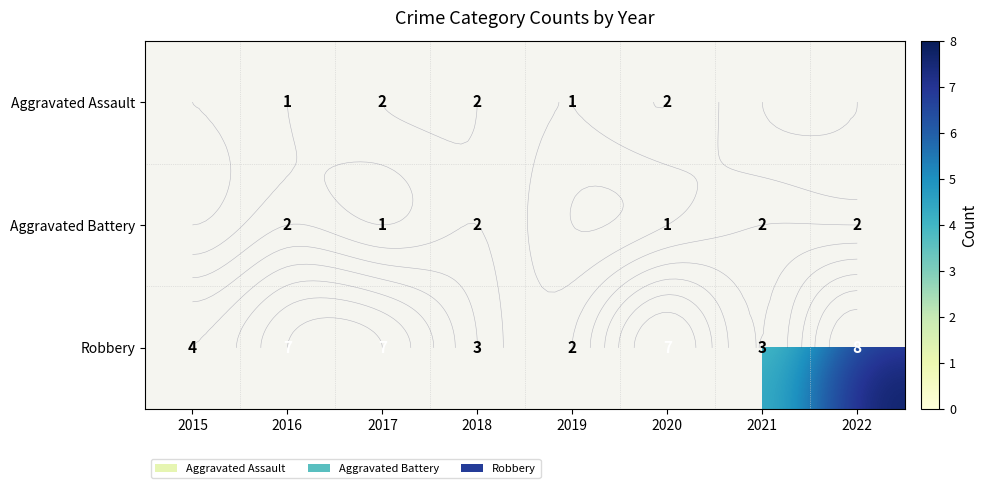

What is the difference between the maximum and minimum values in the Robbery series?

6.0